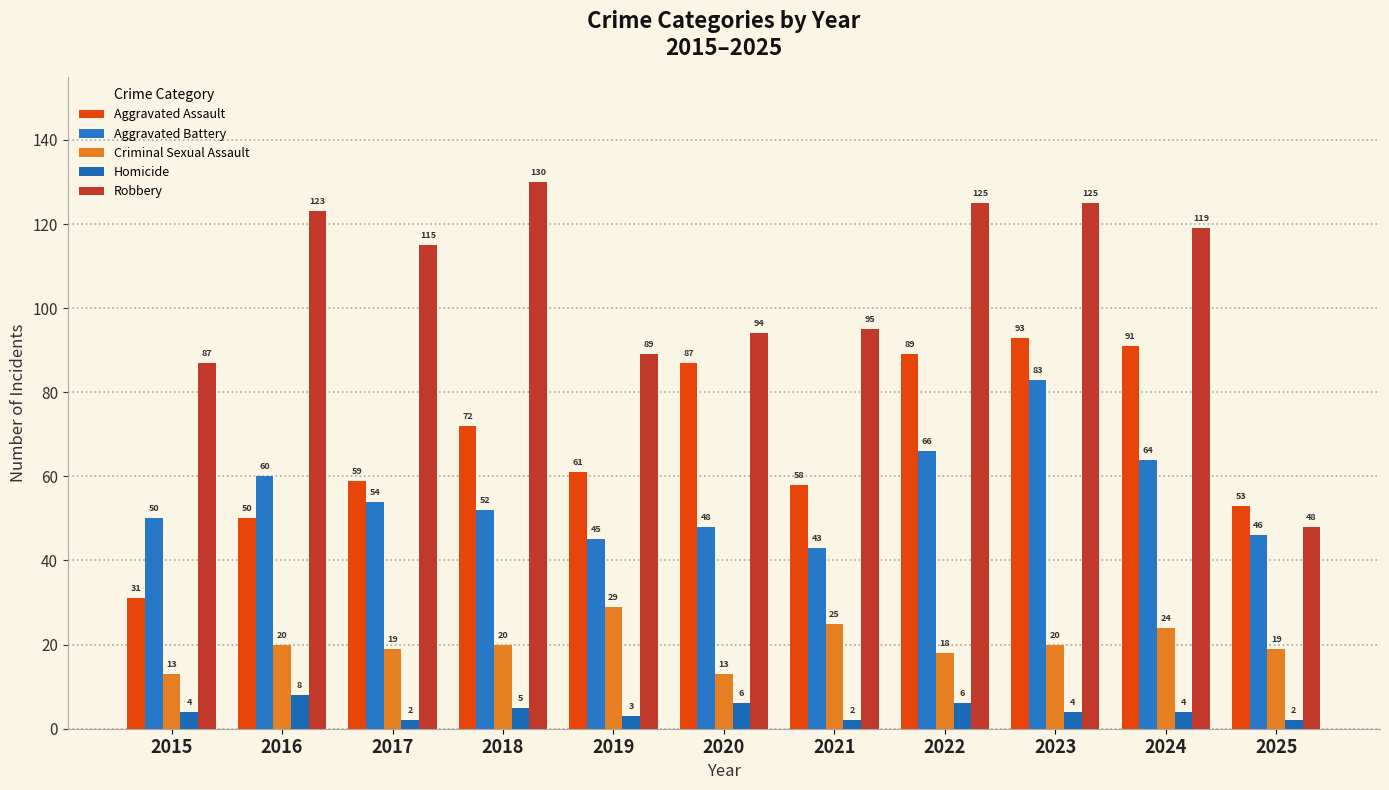

True or false: Homicide has a value of 3 at 2016.

False